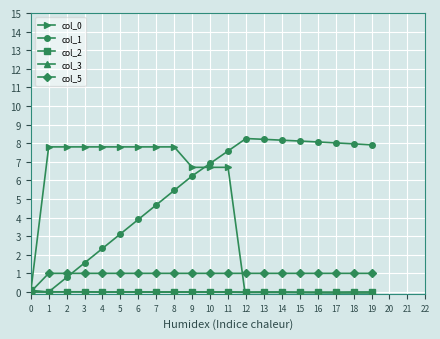

Between which two adjacent categories do col_5 and col_1 first intersect?

2 and 3